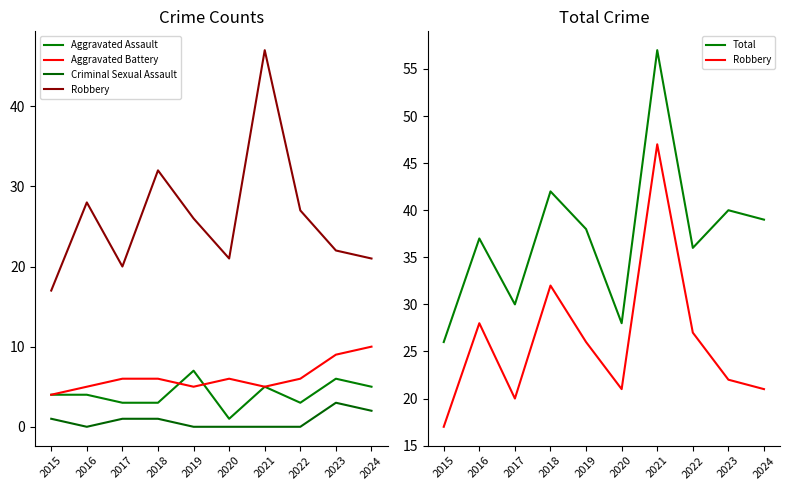

The Criminal Sexual Assault series shows 0 at 2022. True or false?

True